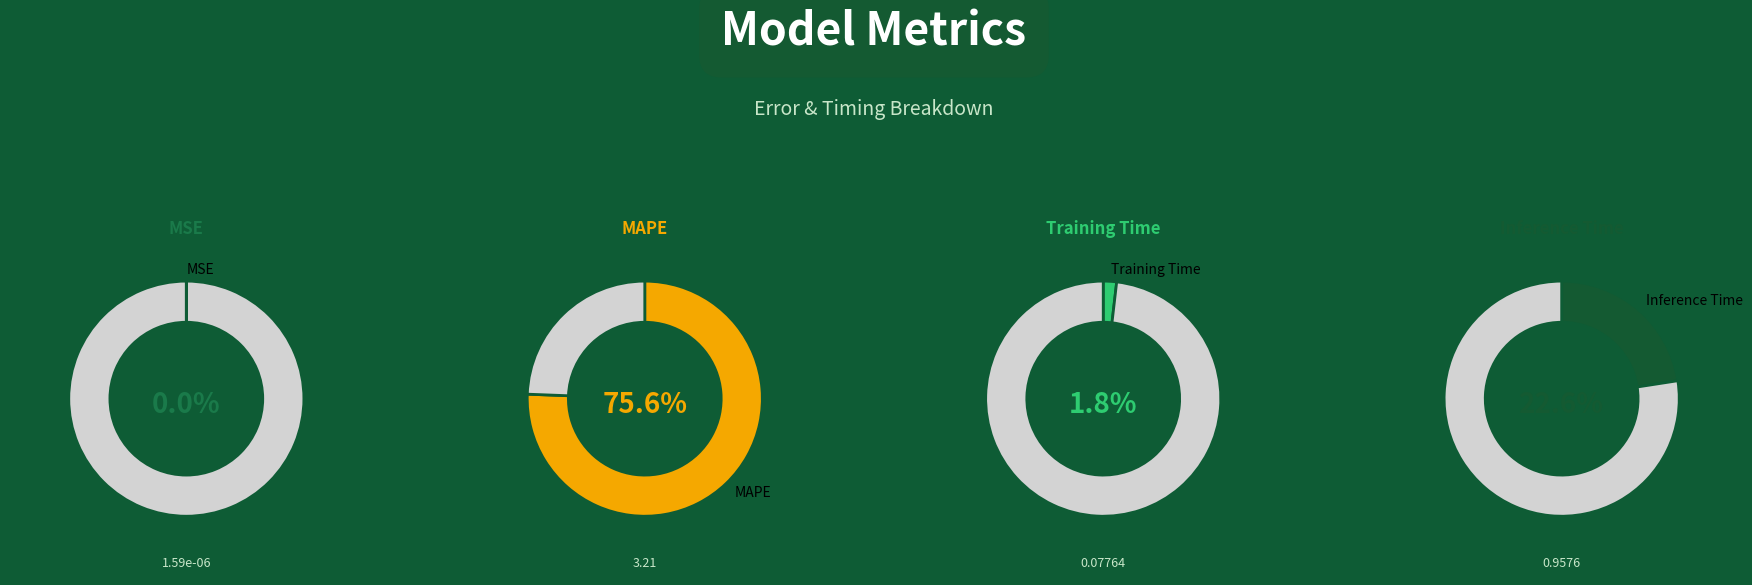

Is there any slice that represents more than half of the pie?

Yes